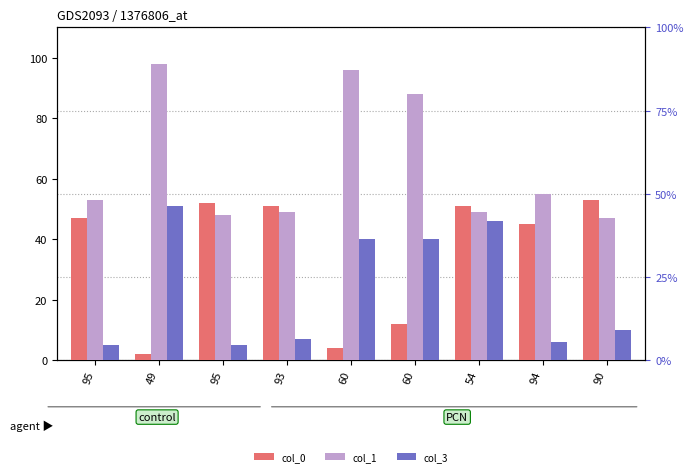

What is the difference between the col_3 values at 95 and 60?

35